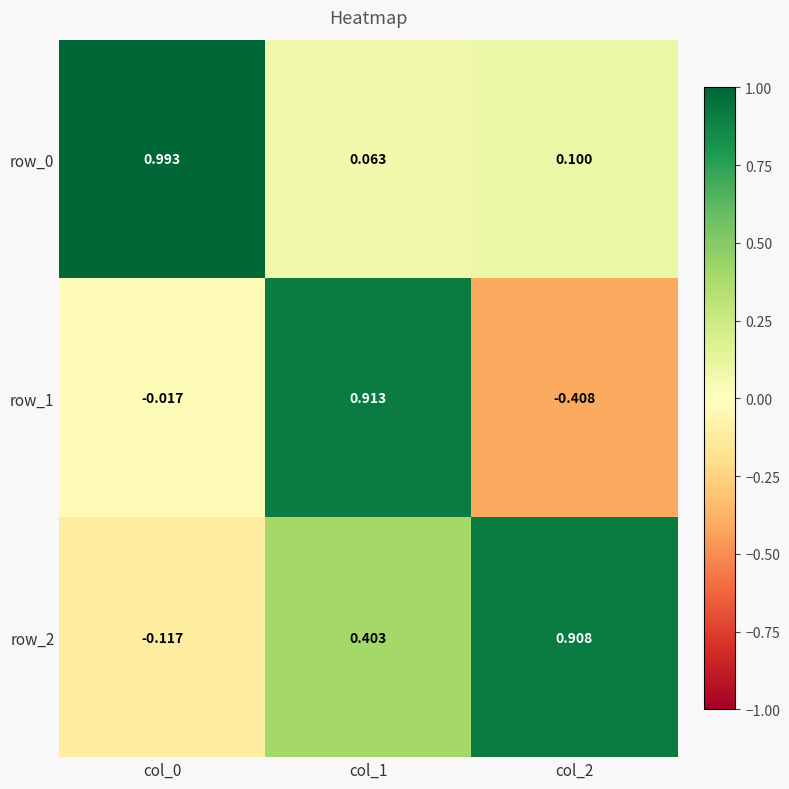

Is the value of row_0 at col_1 greater than the value of row_1 at col_1?

No